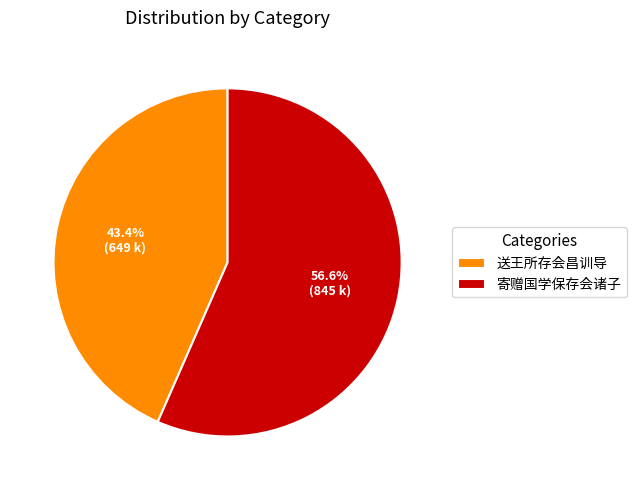

What percentage do 送王所存会昌训导 and 寄赠国学保存会诸子 together represent?

100.0%